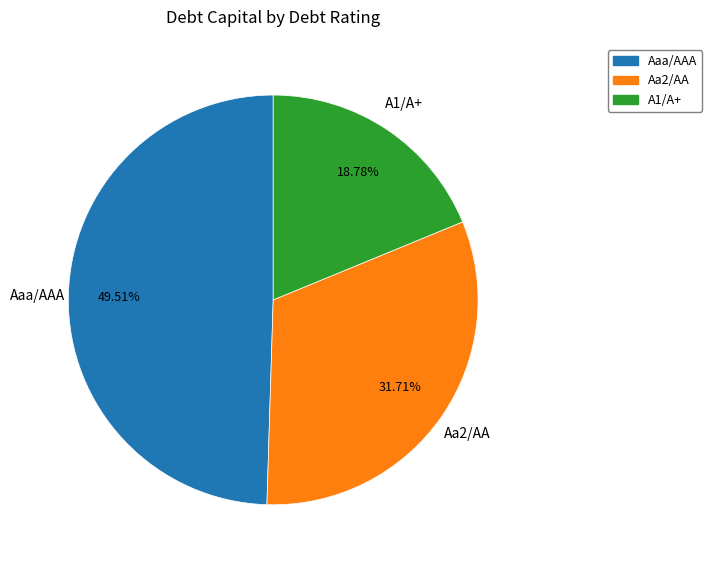

Count the number of slices in the pie.

3